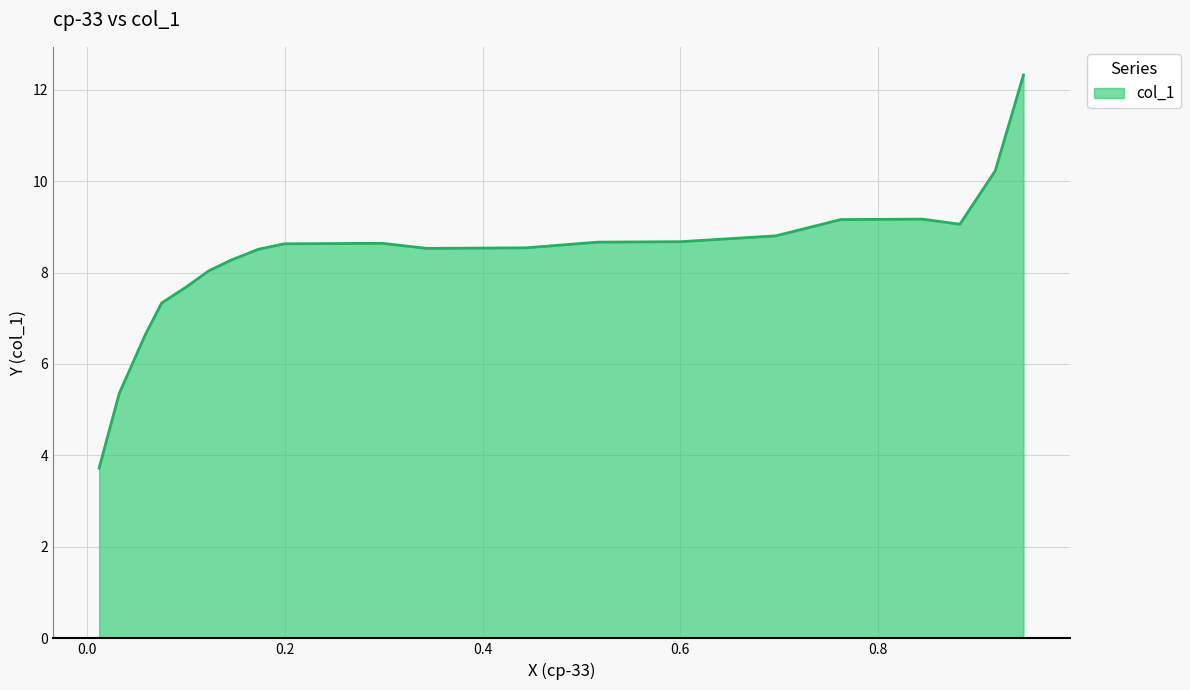

What is the average value?

8.3